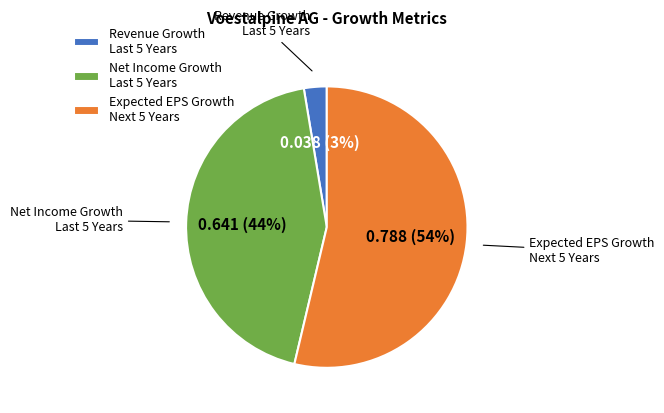

Is there a majority slice in this chart?

Yes